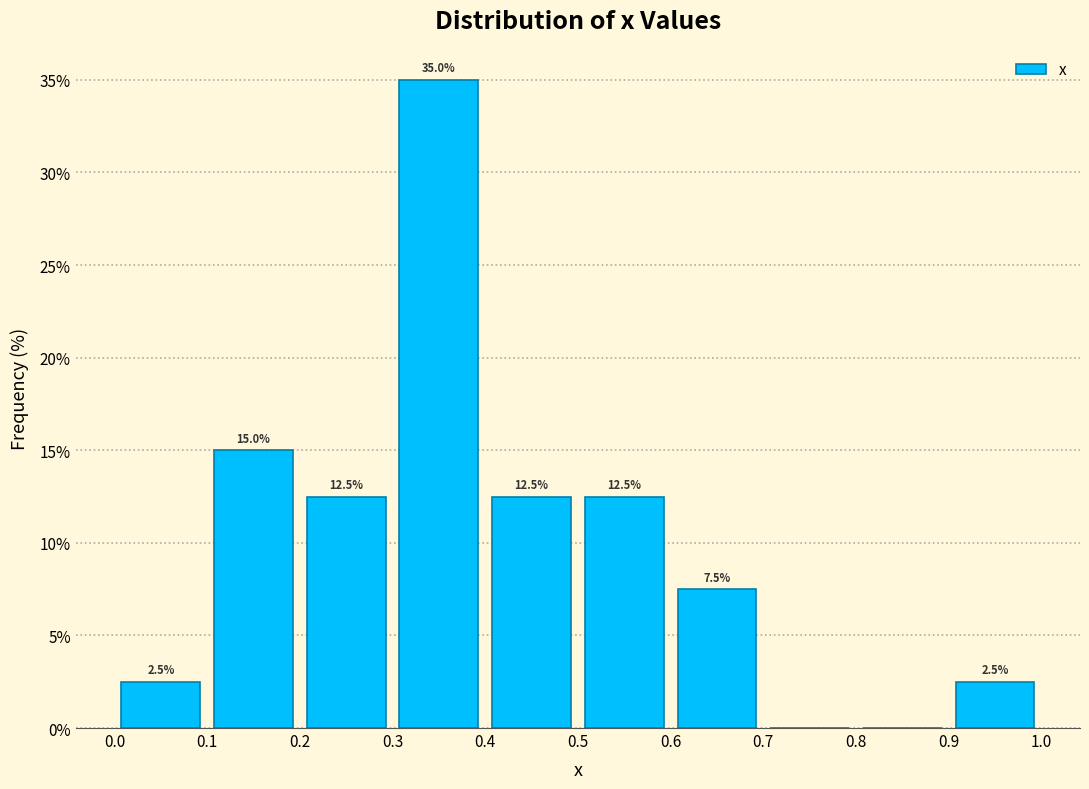

Which range on the x-axis has the tallest bar?

0.3 to 0.4